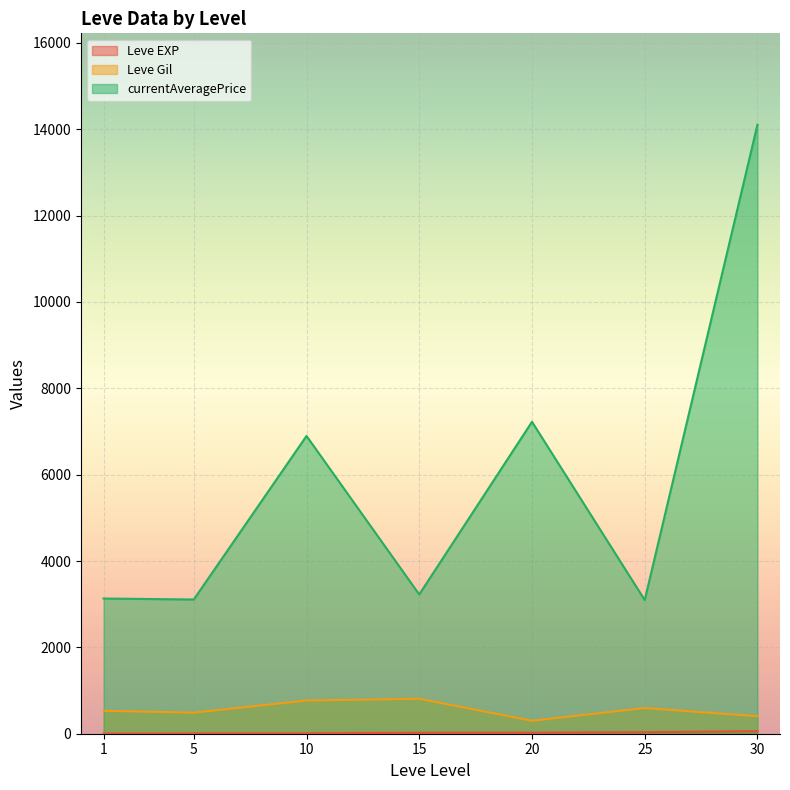

What is the difference between the maximum and minimum values in the Leve Gil series?

510.0